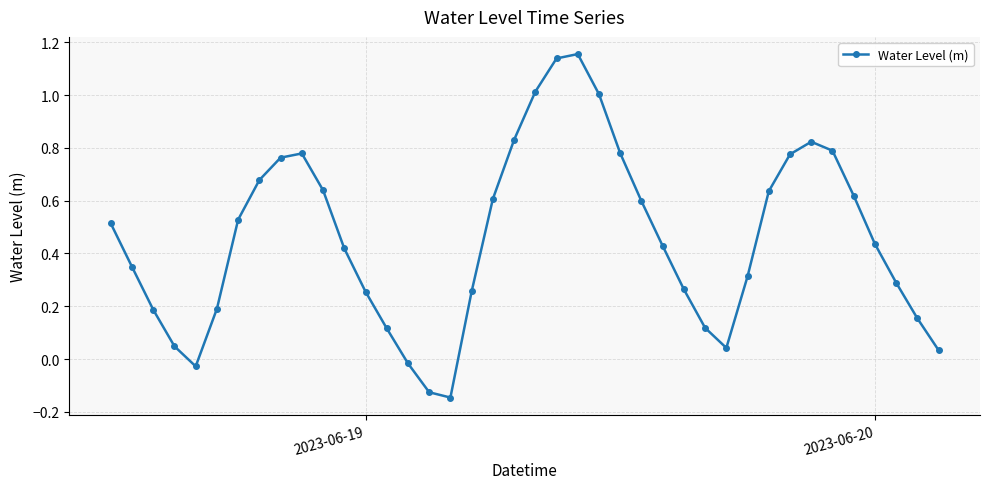

What is the difference between the maximum and minimum values?

1.3